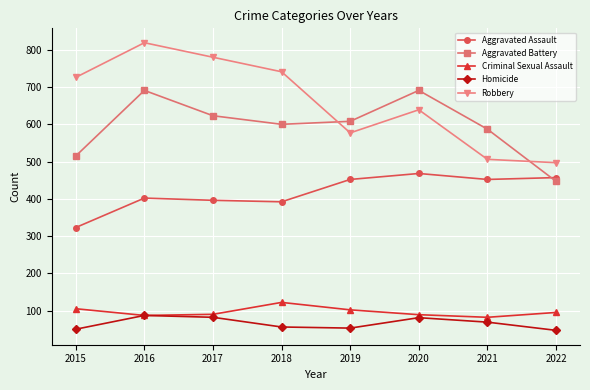

True or false: Aggravated Assault and Criminal Sexual Assault intersect in this chart.

False